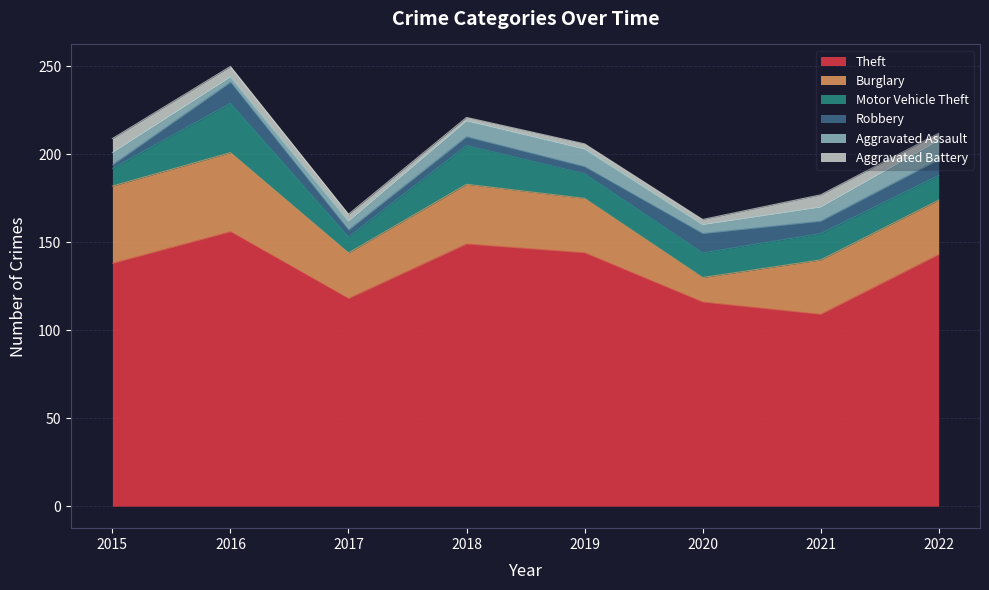

Where is Aggravated Assault nearest to the value 7?

2015